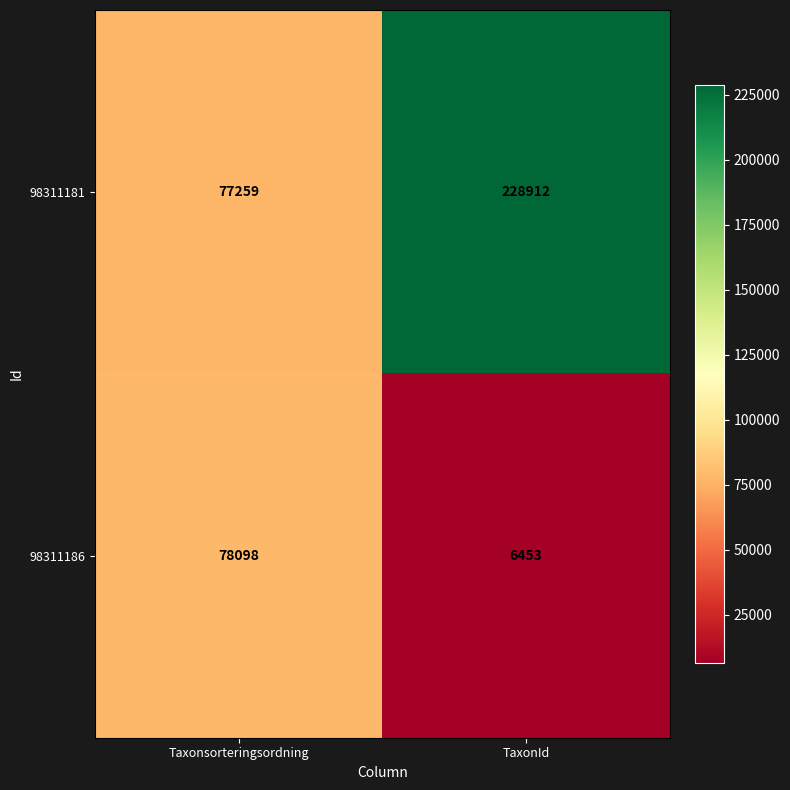

How many data points does each series have?

2